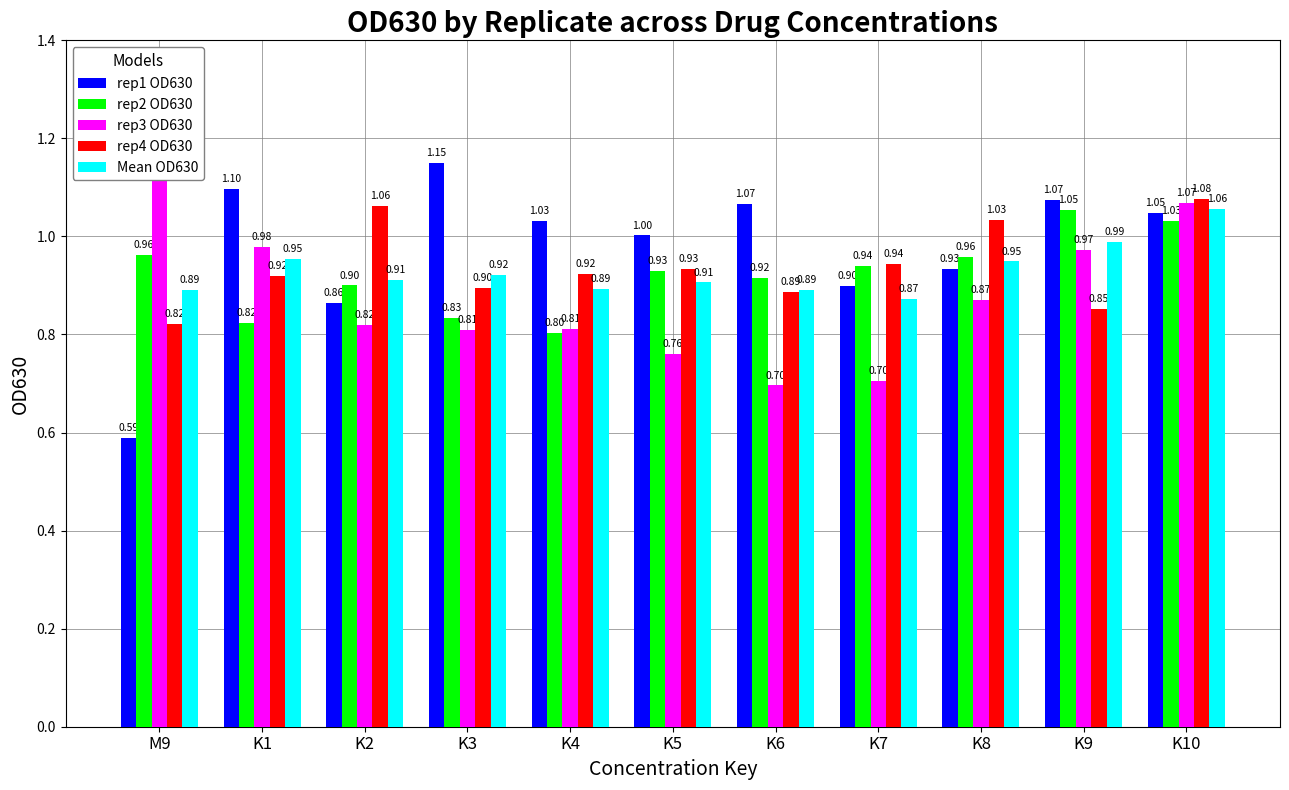

True or false: rep1 OD630 has a value of 0.9 at K7.

True